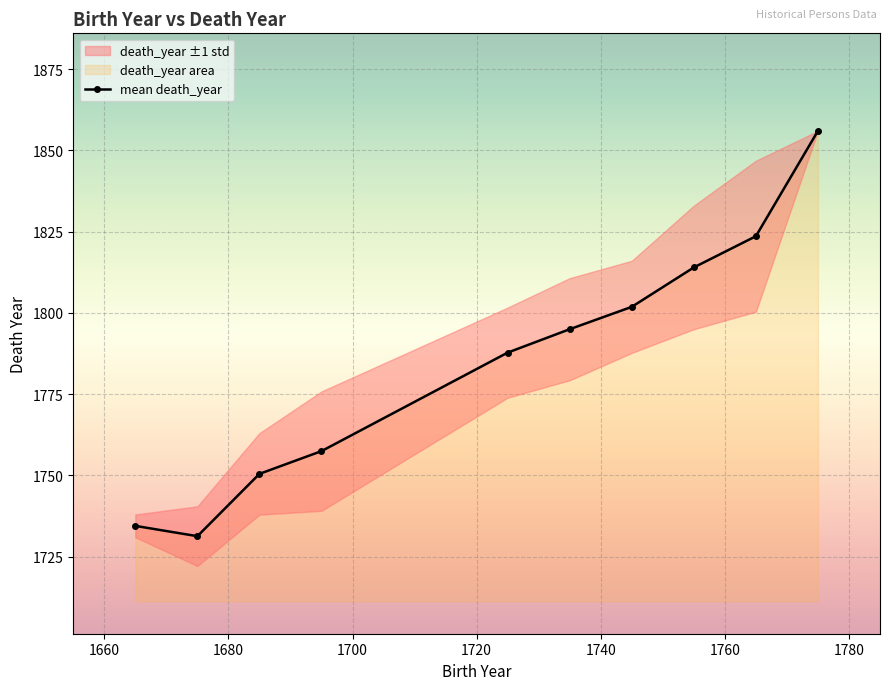

Reading right to left, what are all the values shown in this chart?

1856.0	1823.6	1814.0	1801.9	1795.0	1787.8	1757.5	1750.5	1731.3	1734.5